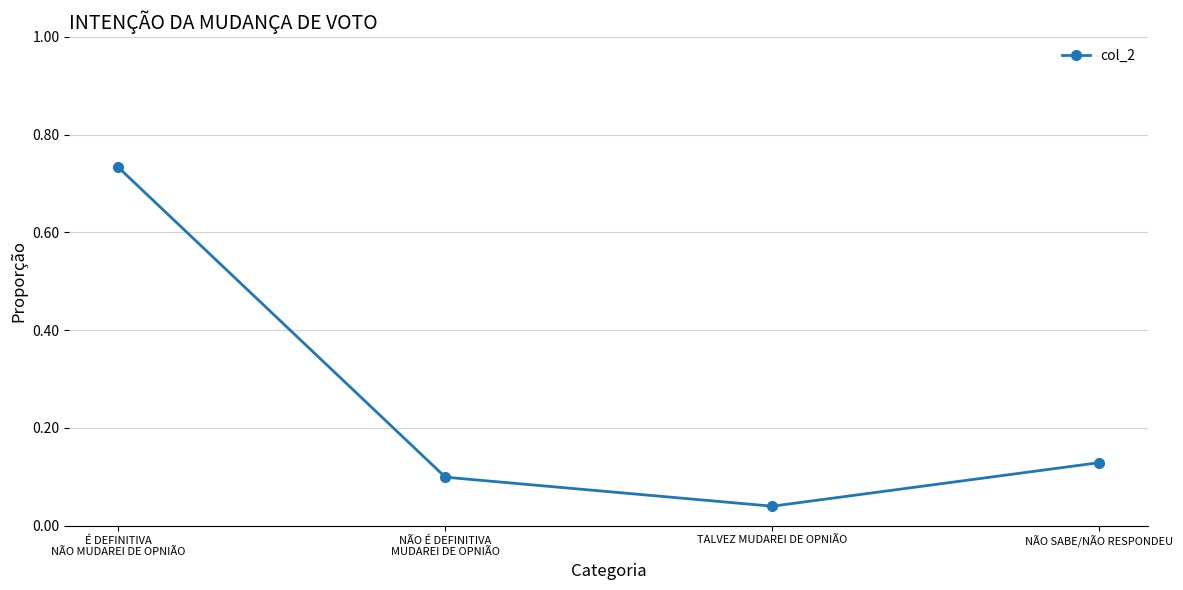

True or false: there are more than 2 points higher than both neighbors.

False